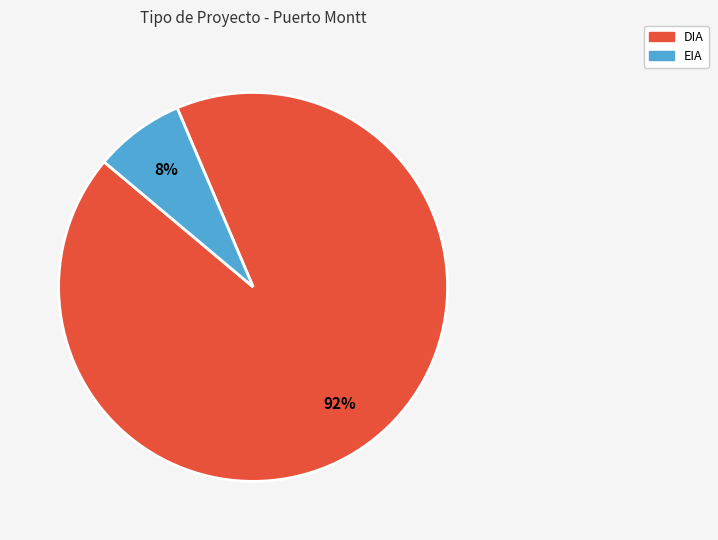

Count the number of slices in the pie.

2